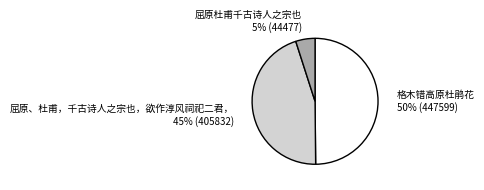

Which category has the biggest portion of the pie?

格木错高原杜鹃花